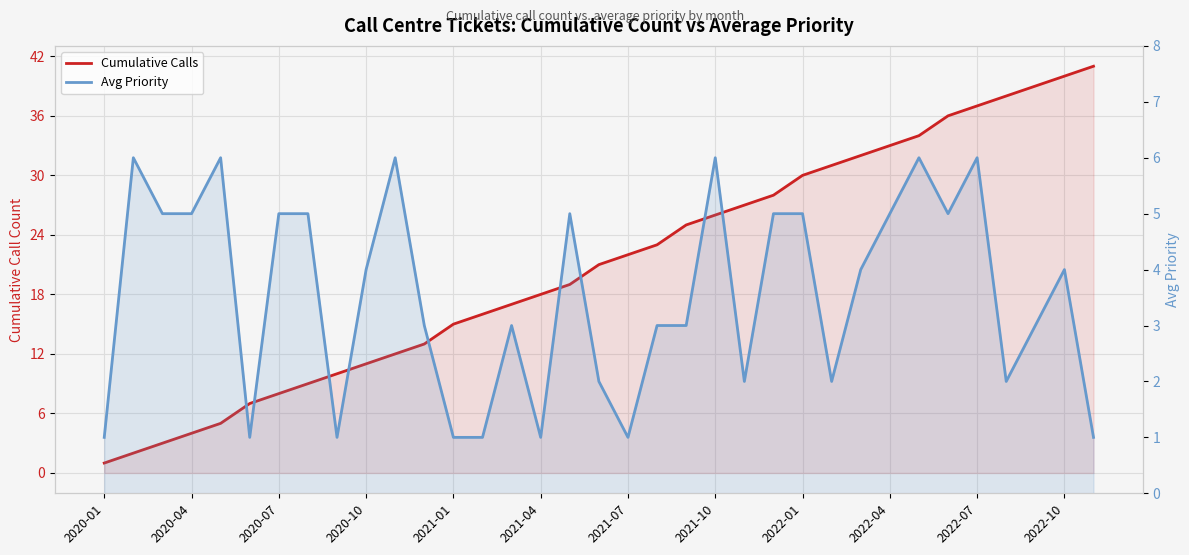

Between 26 and 29, which series saw the biggest shift?

Cumulative Calls